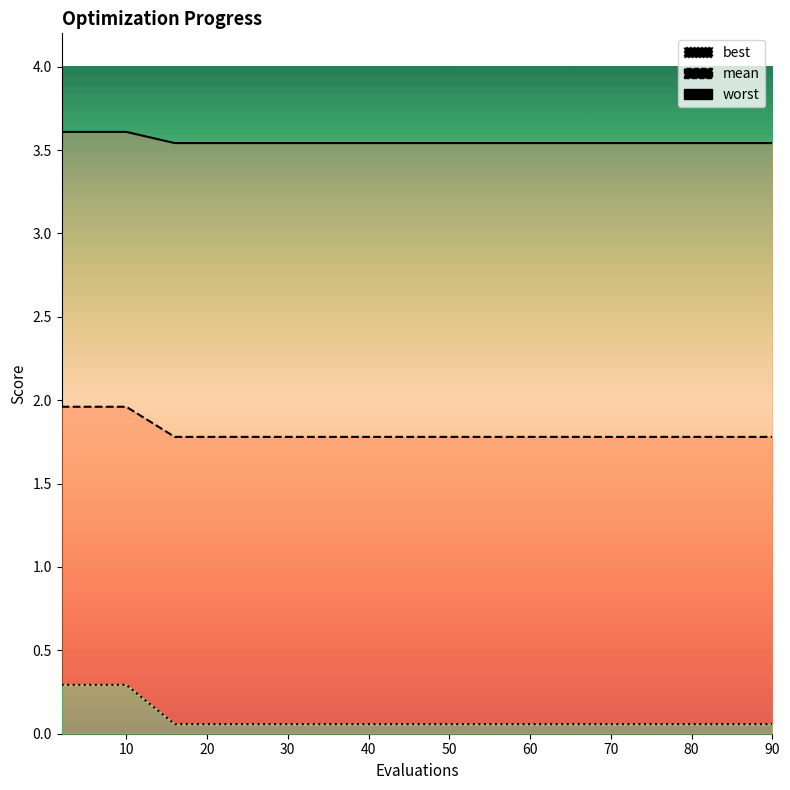

What is the sum of all mean values?

71.2